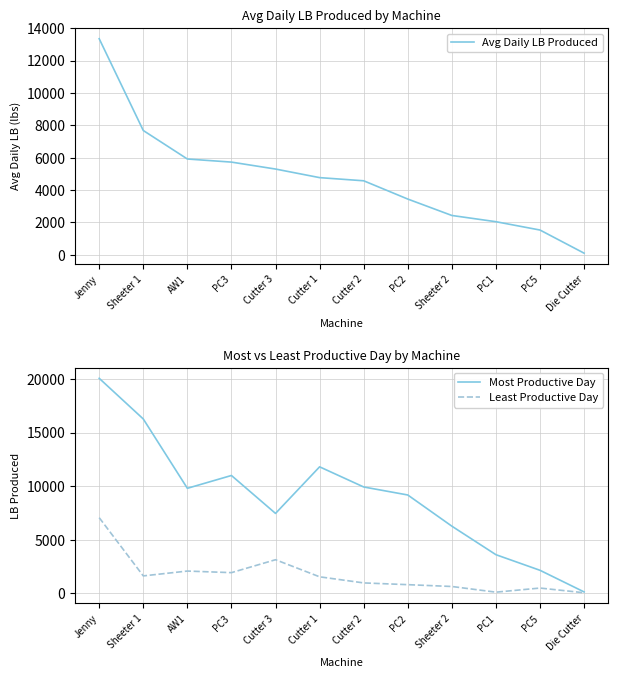

Which category has the highest value across all series?

Jenny